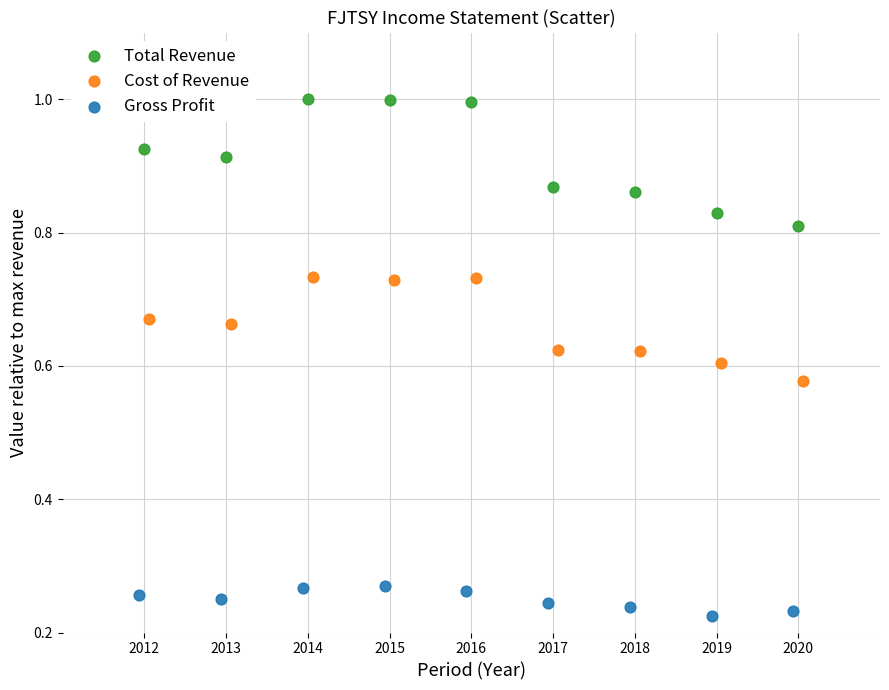

Which series has the widest spread of Y values?

Total Revenue